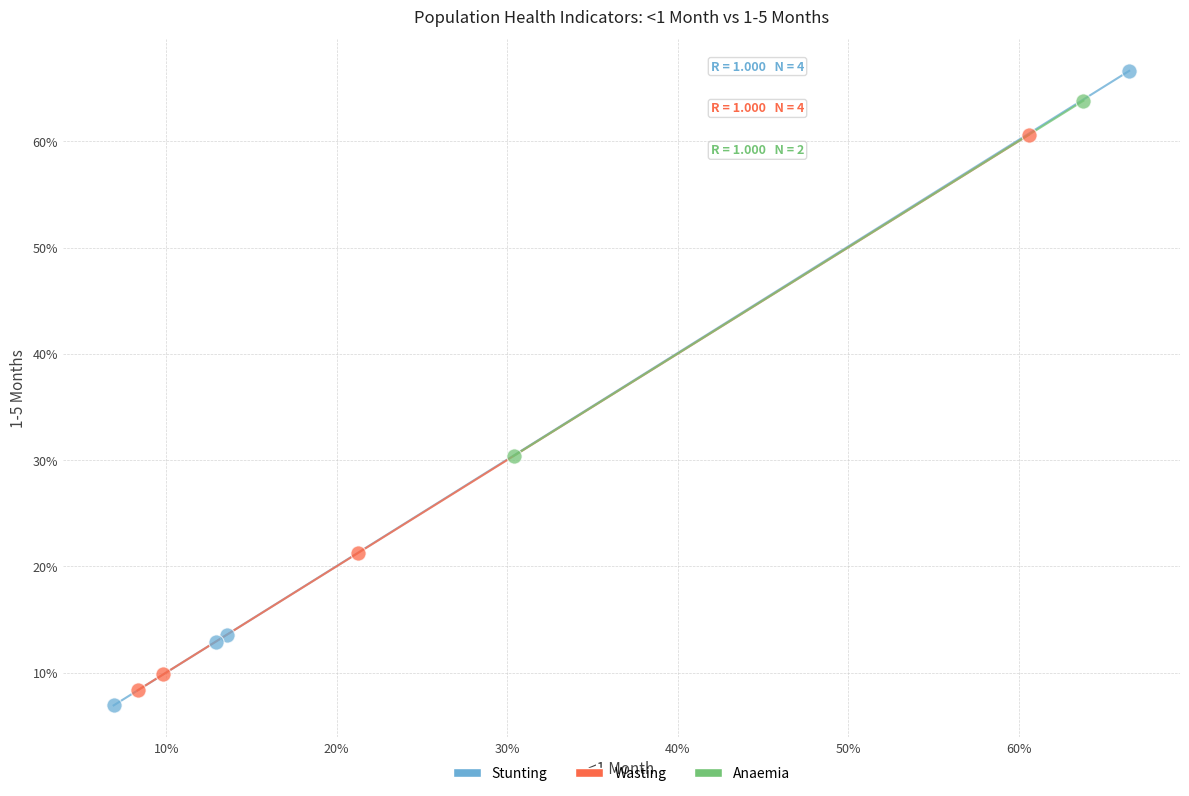

Which series has the largest Y range (max minus min)?

Stunting